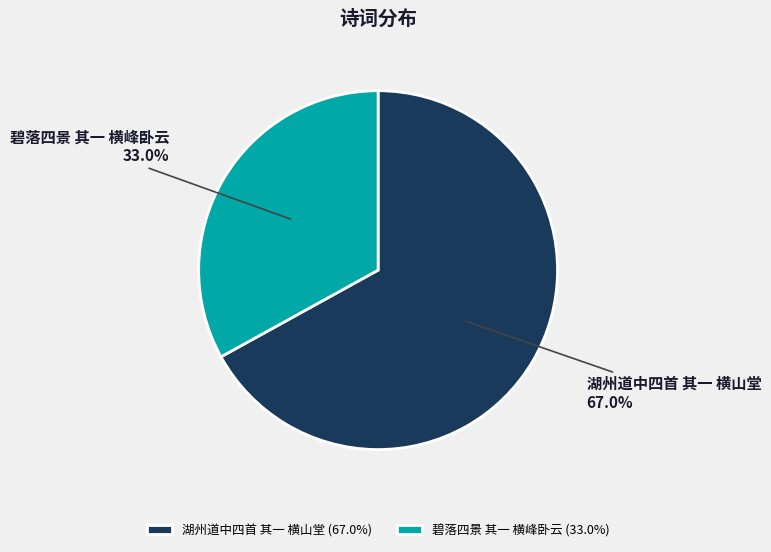

Which slice represents more than half of the pie?

湖州道中四首 其一 横山堂